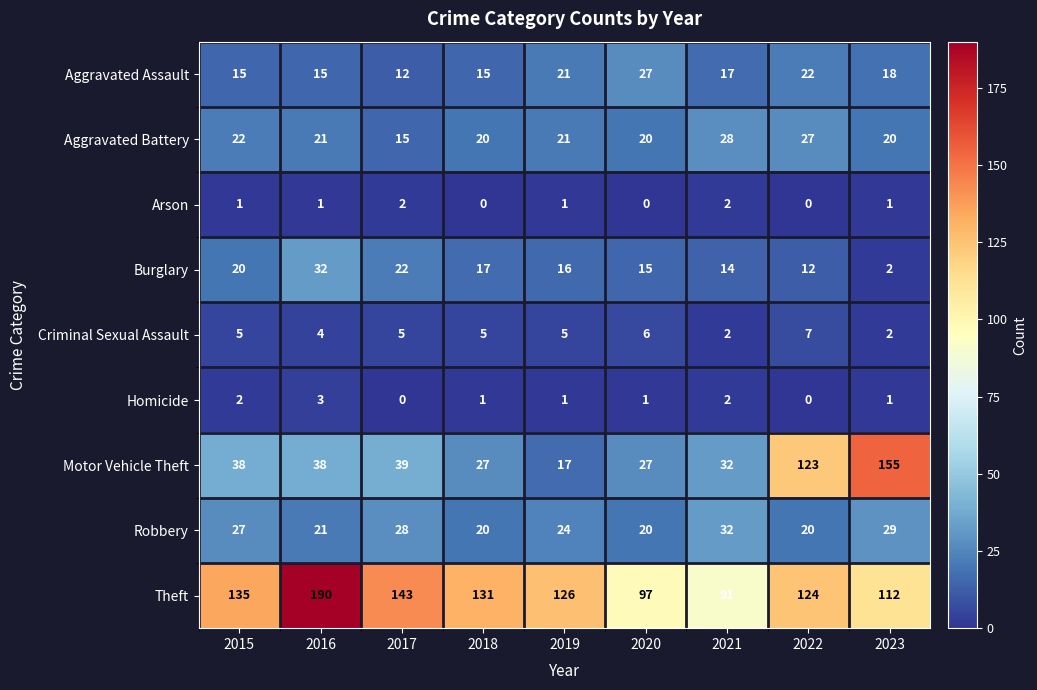

Which series has the largest range (max minus min)?

Motor Vehicle Theft